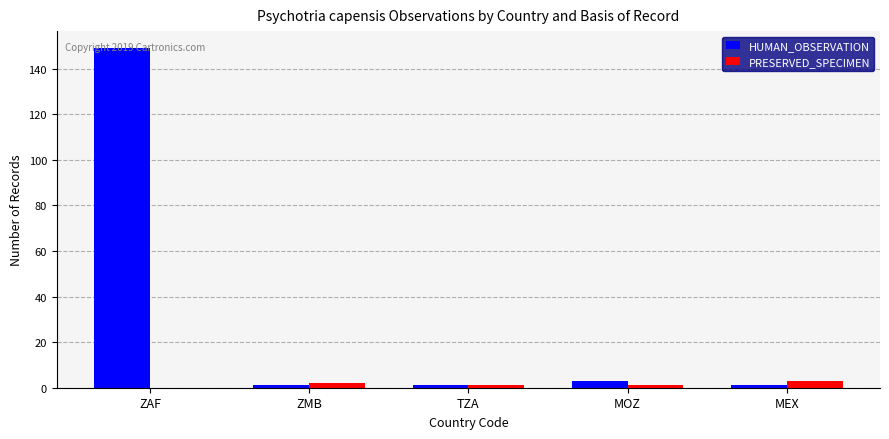

What are all the series names shown in the legend?

HUMAN_OBSERVATION, PRESERVED_SPECIMEN